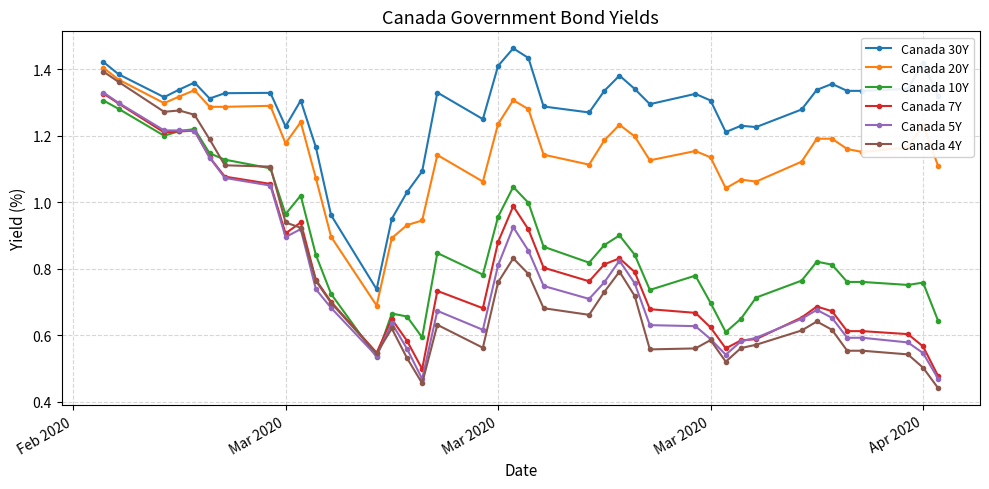

True or false: Canada 30Y and Canada 7Y cross at least once.

False